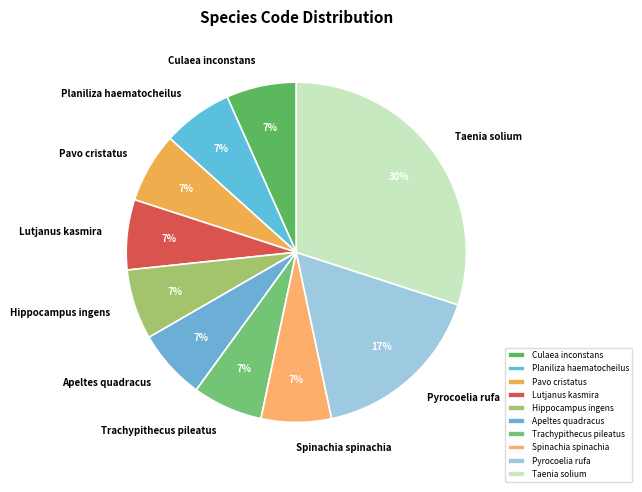

Between Planiliza haematocheilus and Taenia solium, which is larger?

Taenia solium